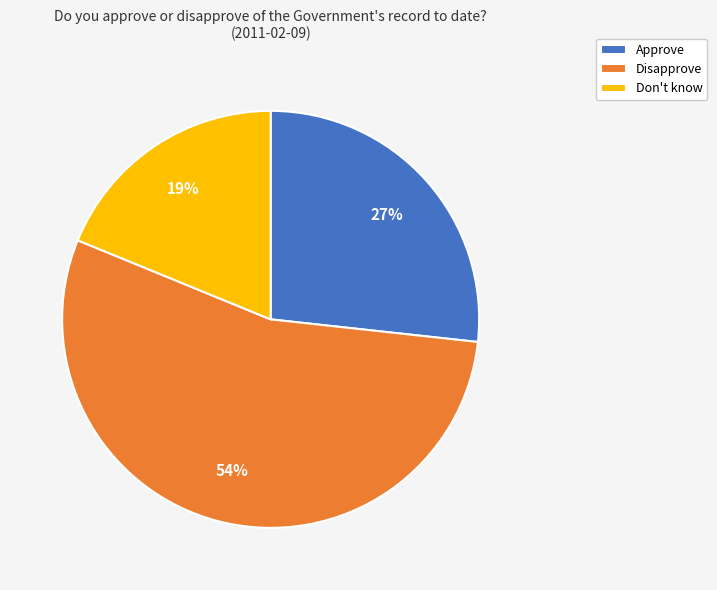

Is there any slice that represents more than half of the pie?

Yes